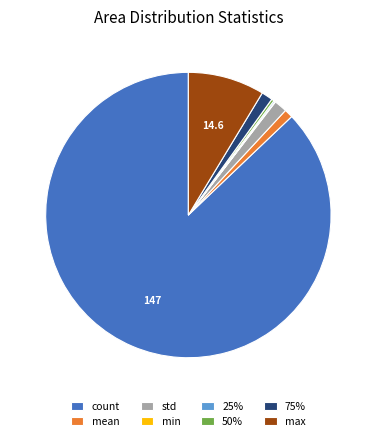

Do std and max together represent more than half of the pie?

No